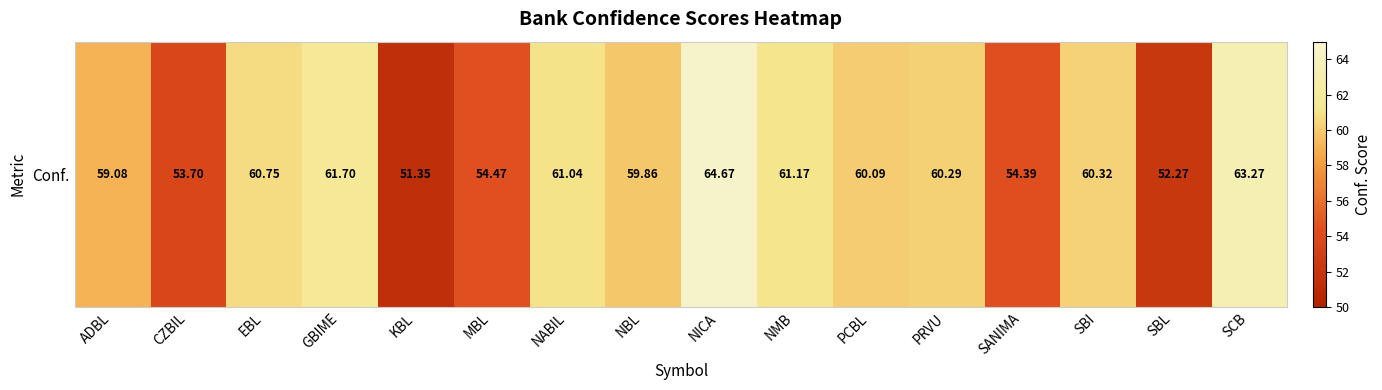

How many data points are above 60?

9